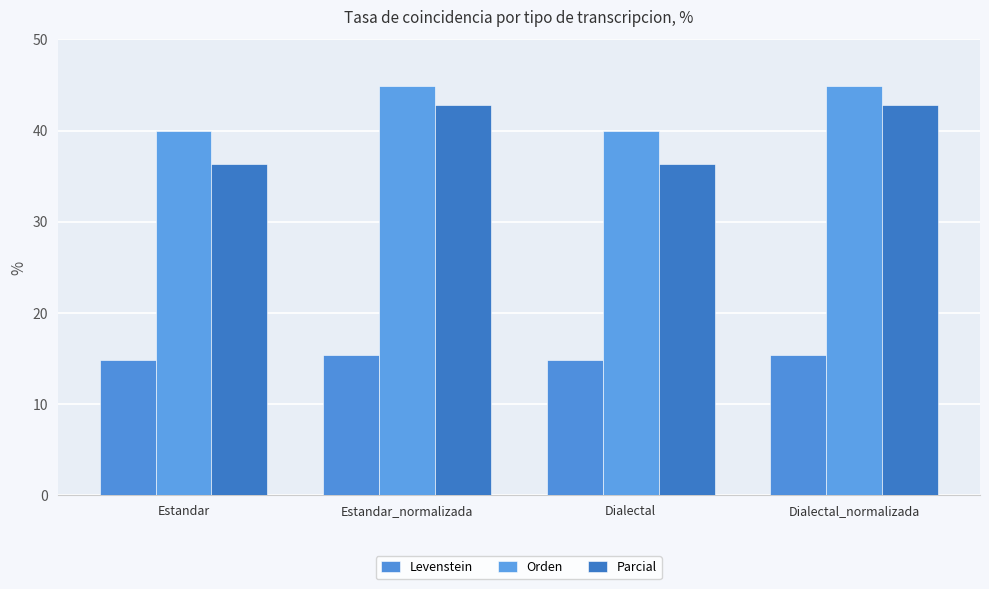

What is the difference between the maximum and minimum values in the Levenstein series?

0.6